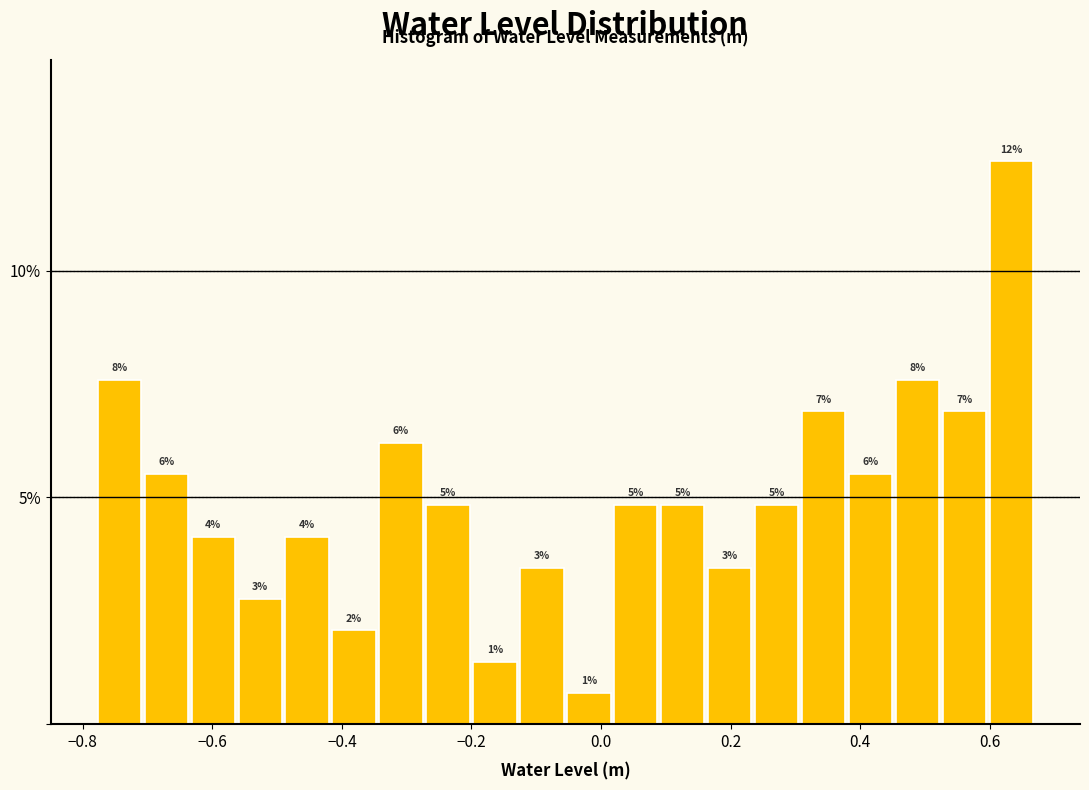

Around what value on the x-axis is the tallest bar? Give the approximate position of its centre, as read against the axis.

0.64